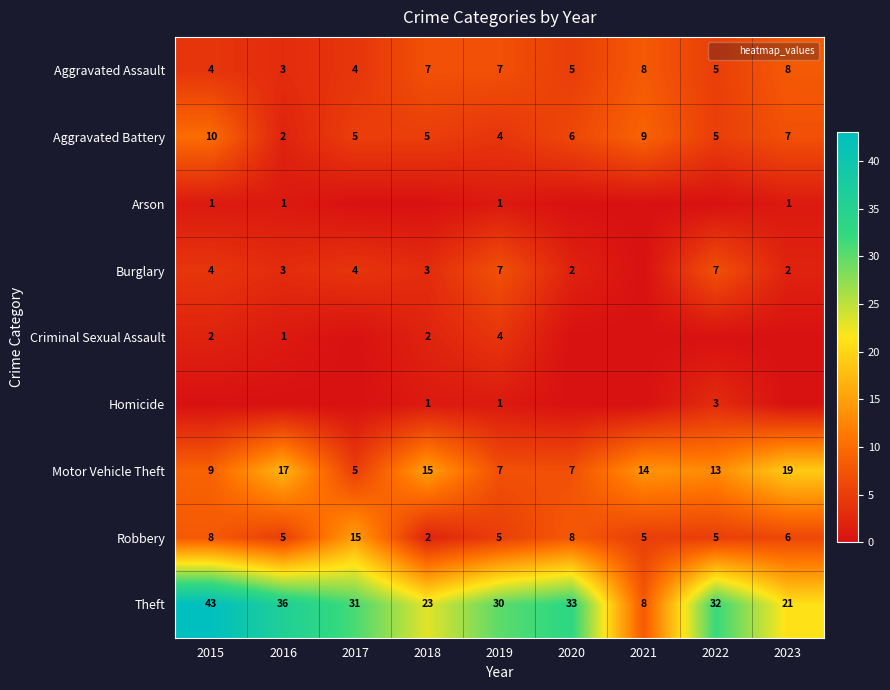

At which label does Homicide reach its minimum?

2015